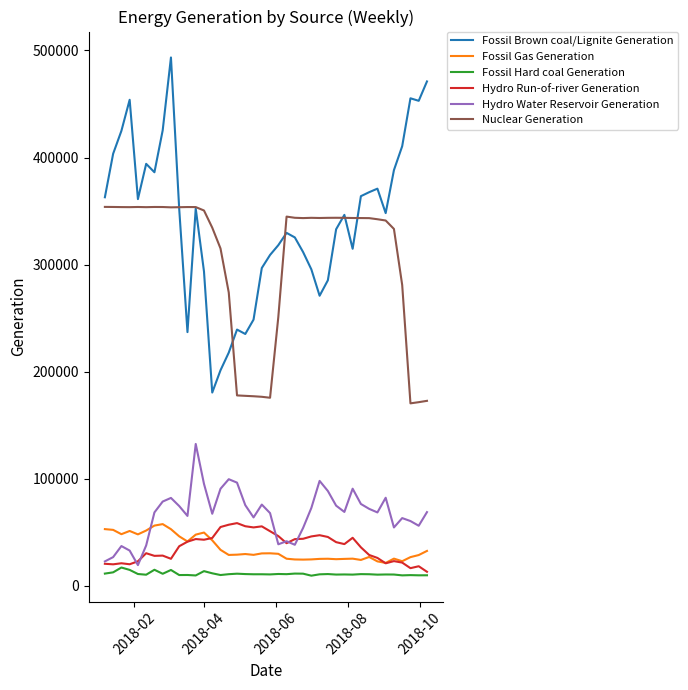

Count the number of categories in the chart.

40